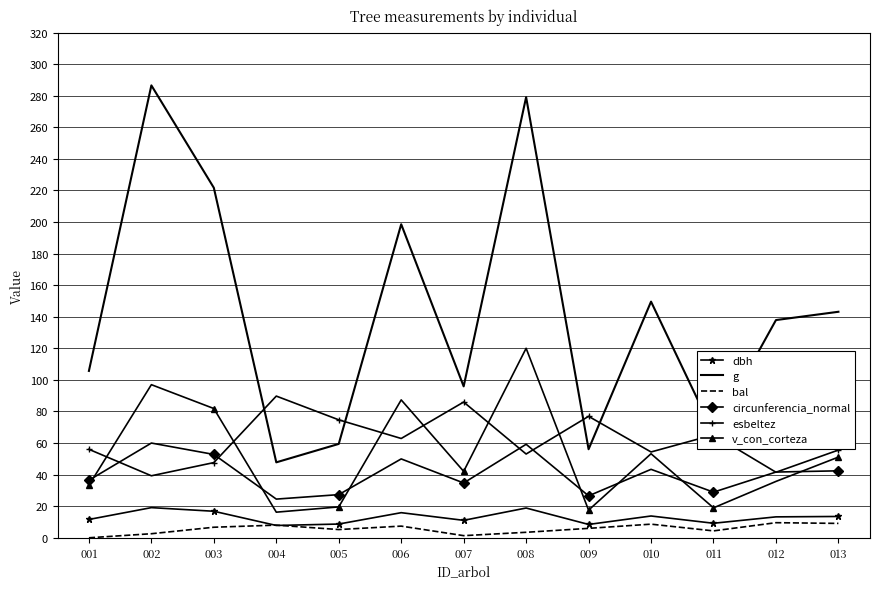

Where is the first local minimum for esbeltez?

002